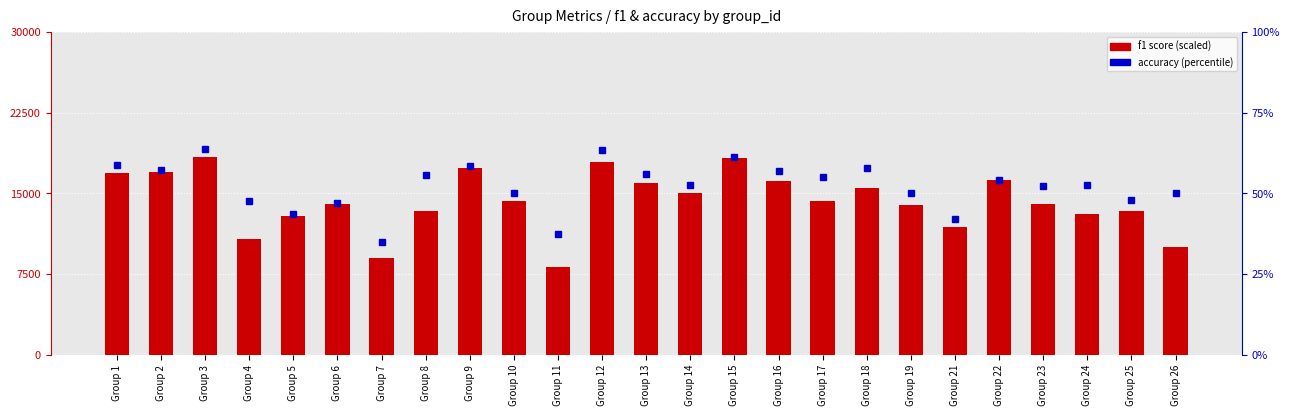

The f1 (scaled) series shows 17025.2 at Group 2. True or false?

True